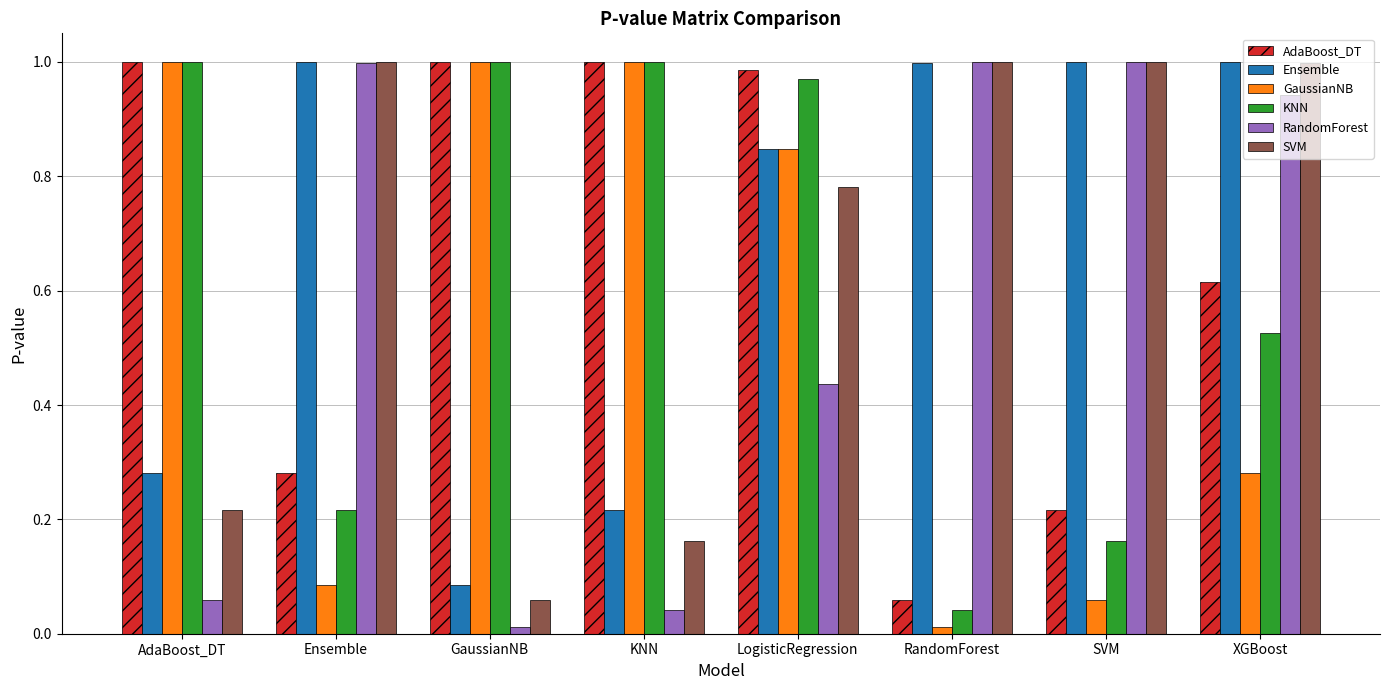

Which series has the largest total across all categories?

Ensemble